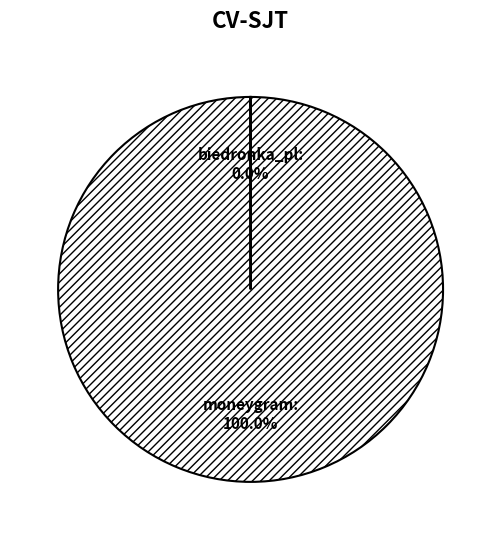

Does any single category account for the majority?

Yes